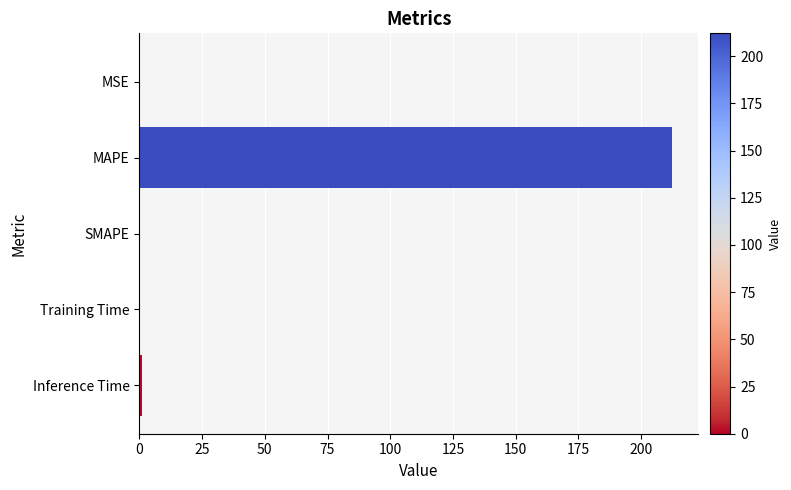

True or false: the data shows 343.3 at MAPE.

False